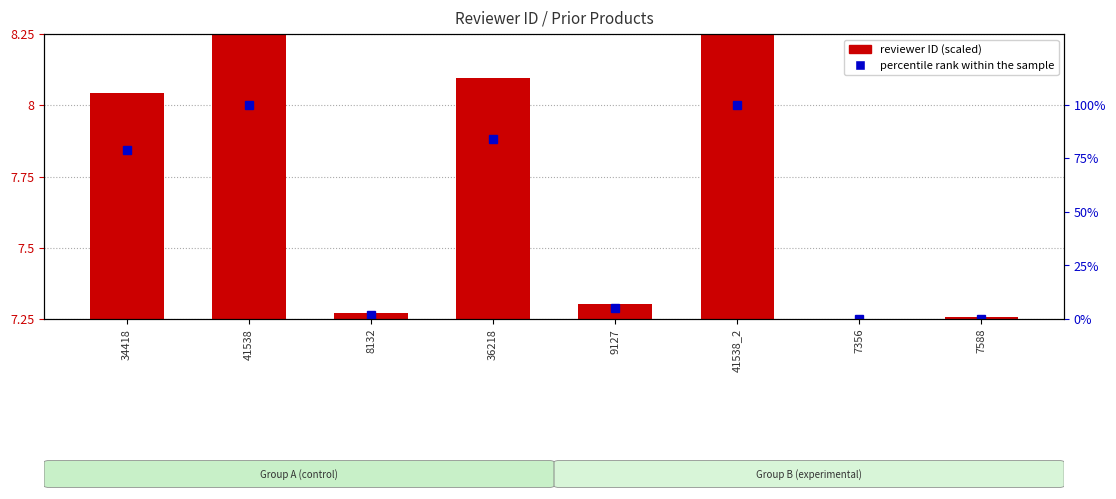

What position from the right is 34418?

8